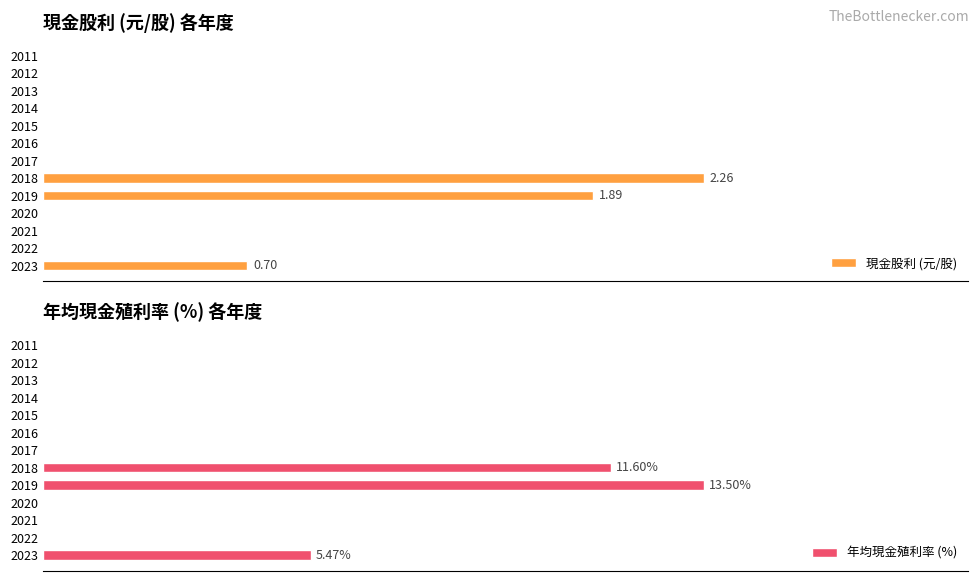

Between 2022 and 2011, which series saw the biggest shift?

現金股利 (元/股)